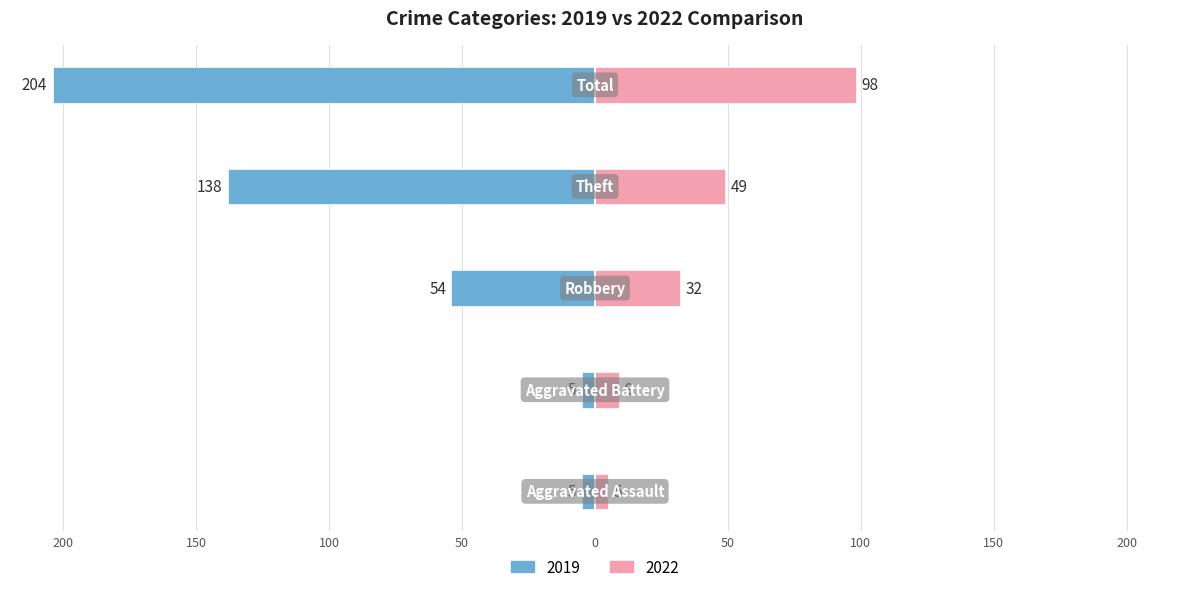

The 2019 series shows -5 at Aggravated Assault. True or false?

True